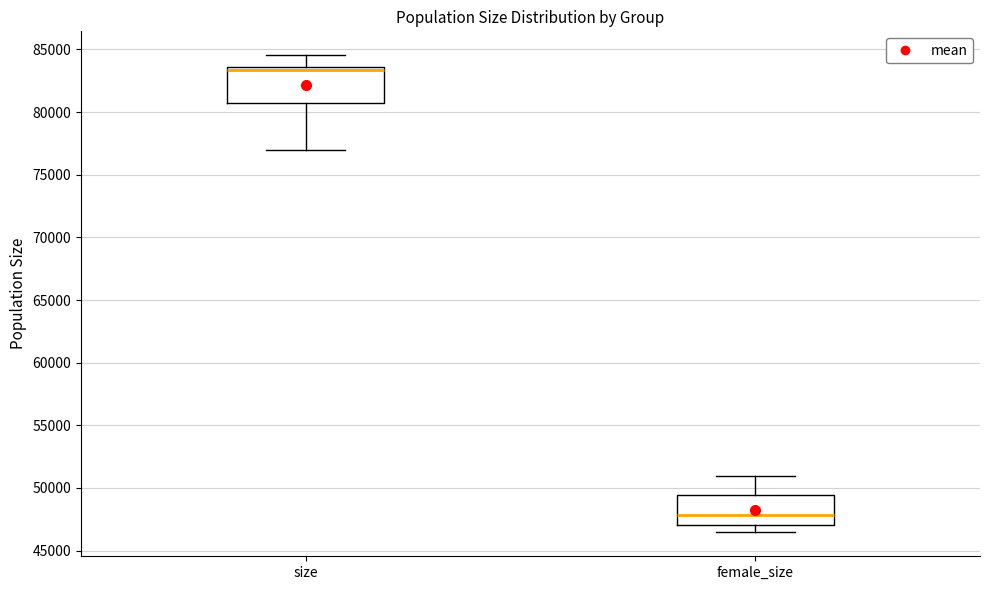

Where does the upper whisker of the box for size end on the y-axis? The values are not printed on the chart, so give them approximately, as read against the axis.

84500